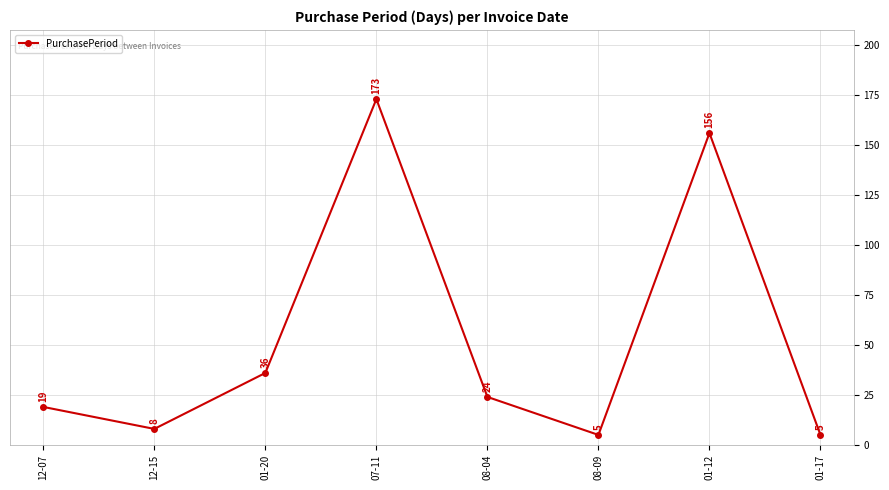

What is the difference between the values at 08-09 and 01-12?

151